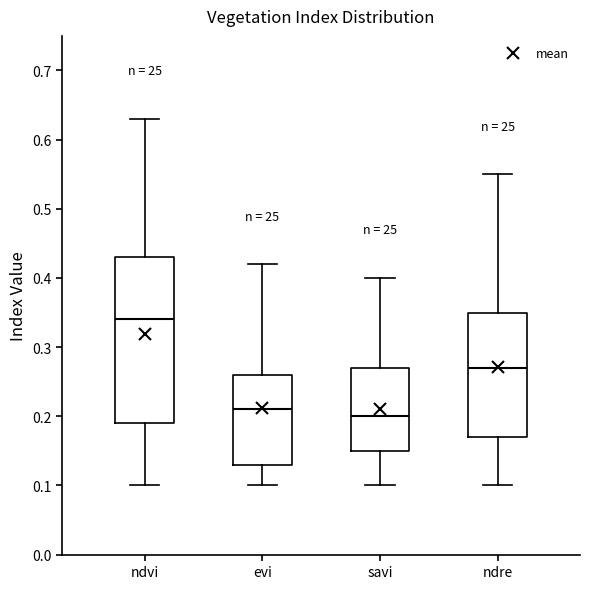

Reading left to right, read every box against the y-axis: the position of its median line, the range the box covers, and the ends of its whiskers. The values are not printed on the chart, so give them approximately, as read against the axis.

ndvi: median 0.34, box 0.19 to 0.43, whiskers 0.10 to 0.63
evi: median 0.21, box 0.13 to 0.26, whiskers 0.10 to 0.42
savi: median 0.20, box 0.15 to 0.27, whiskers 0.10 to 0.40
ndre: median 0.27, box 0.17 to 0.35, whiskers 0.10 to 0.55